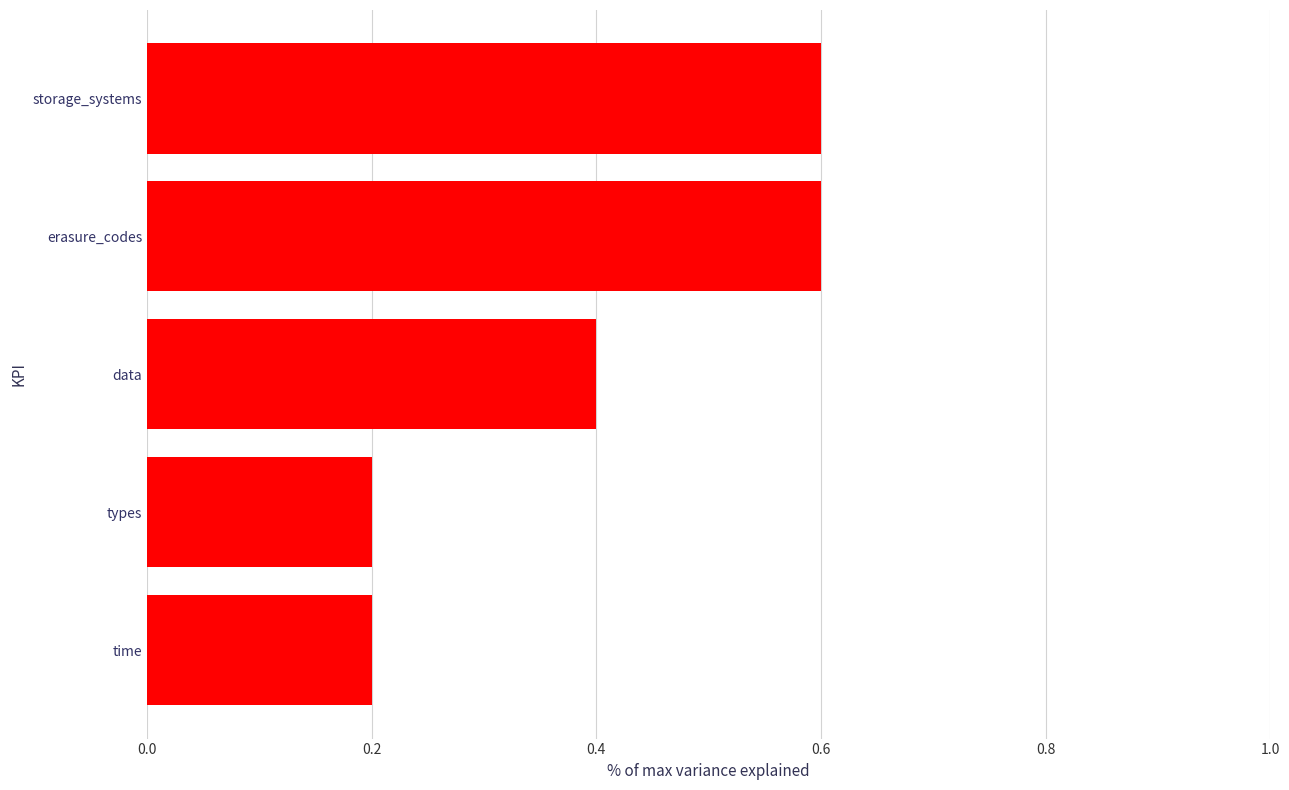

What is the change in value from storage_systems to types?

-0.4